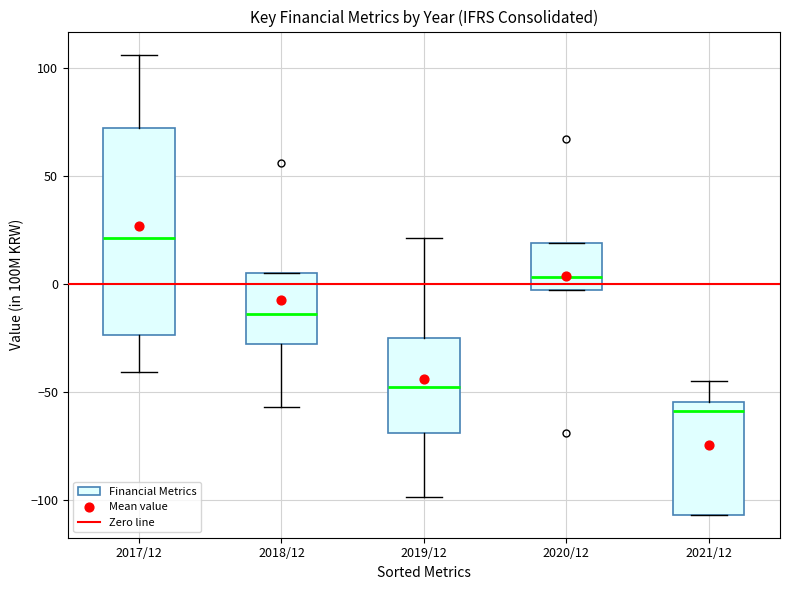

Where does the median line of the box for 2019/12 sit on the y-axis? The values are not printed on the chart, so give them approximately, as read against the axis.

-50